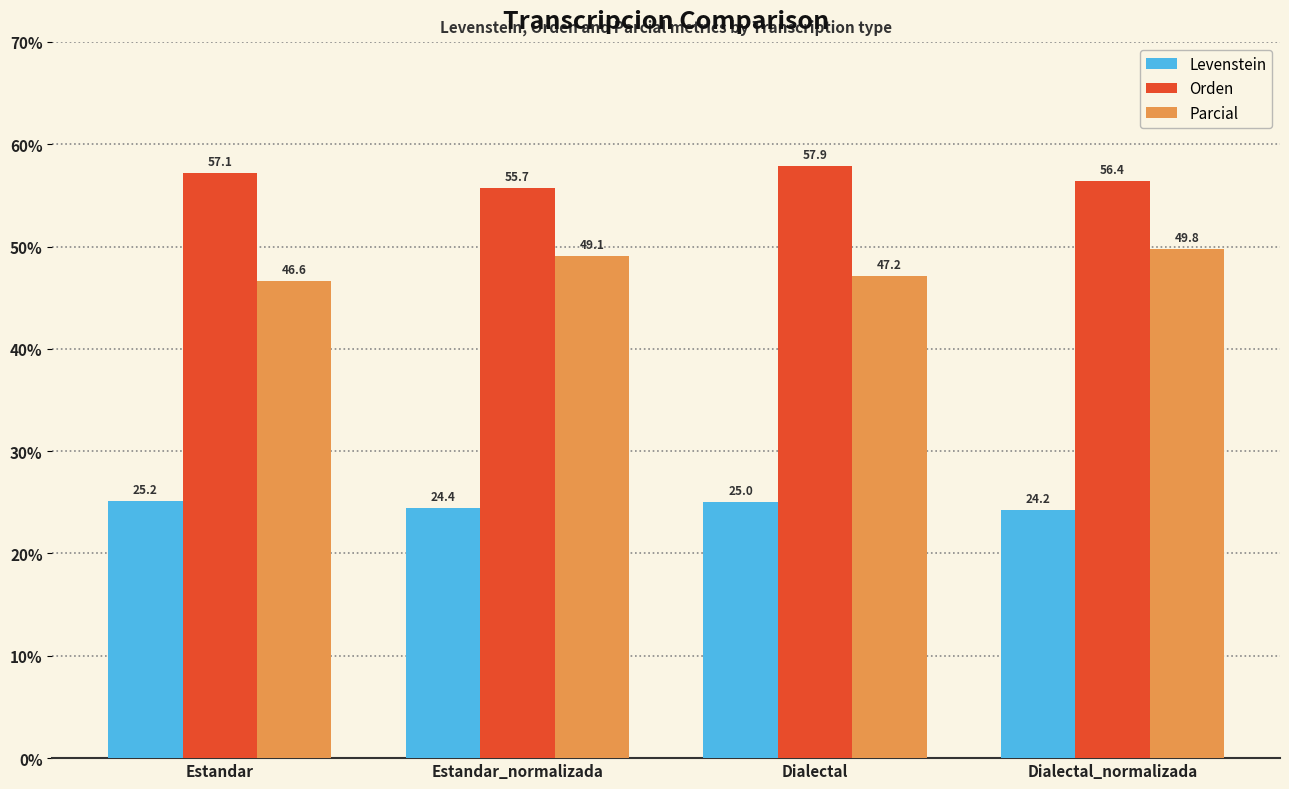

What are all the series names shown in the legend?

Levenstein, Orden, Parcial